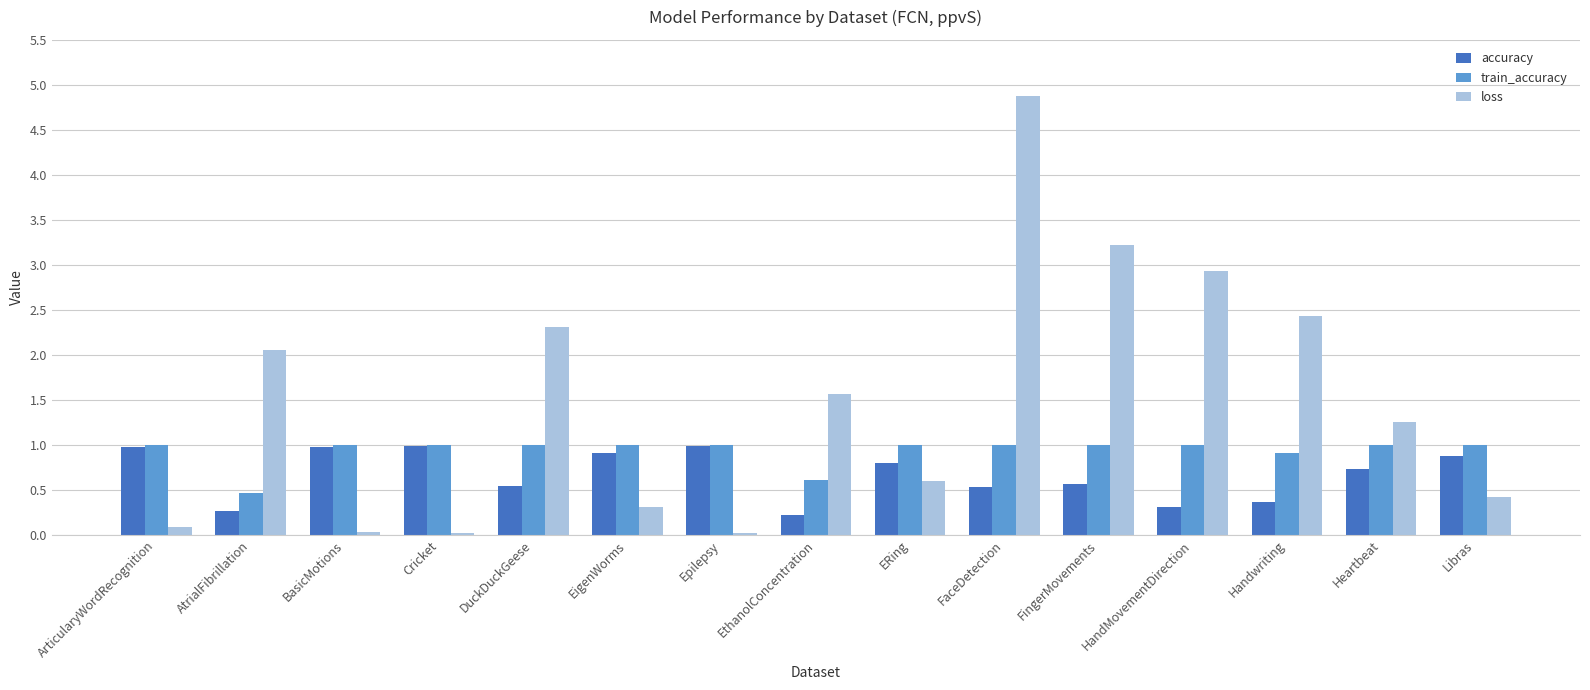

At which label is loss closest to 2?

AtrialFibrillation